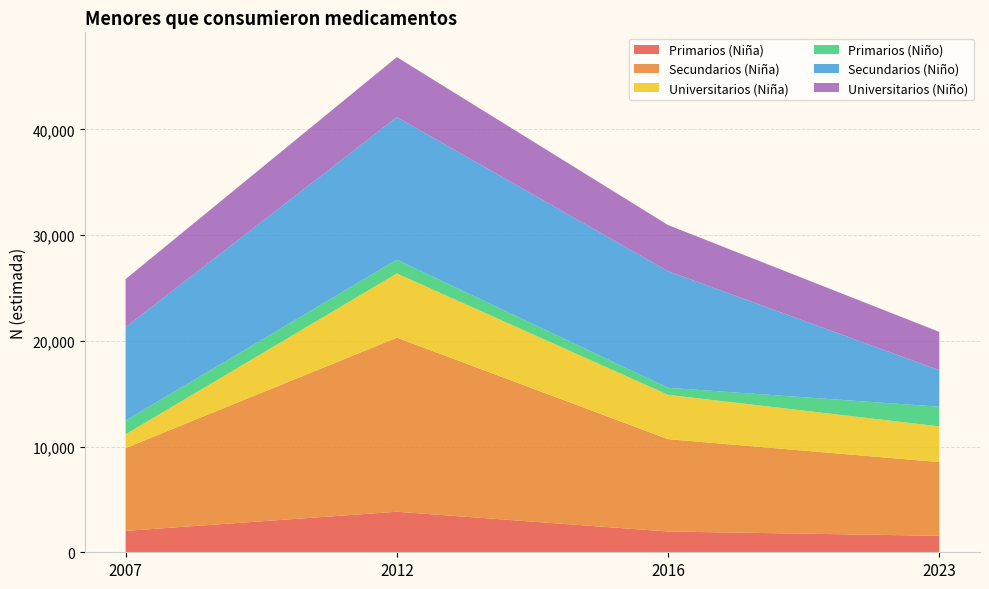

Reading left to right, extract all data points from this chart.

Primarios (Niña): 2023	3834	1964	1557
Secundarios (Niña): 7832	16464	8737	6972
Universitarios (Niña): 1301	6077	4194	3383
Primarios (Niño): 1304	1304	665	1859
Secundarios (Niño): 8832	13482	11031	3450
Universitarios (Niño): 4547	5679	4362	3625